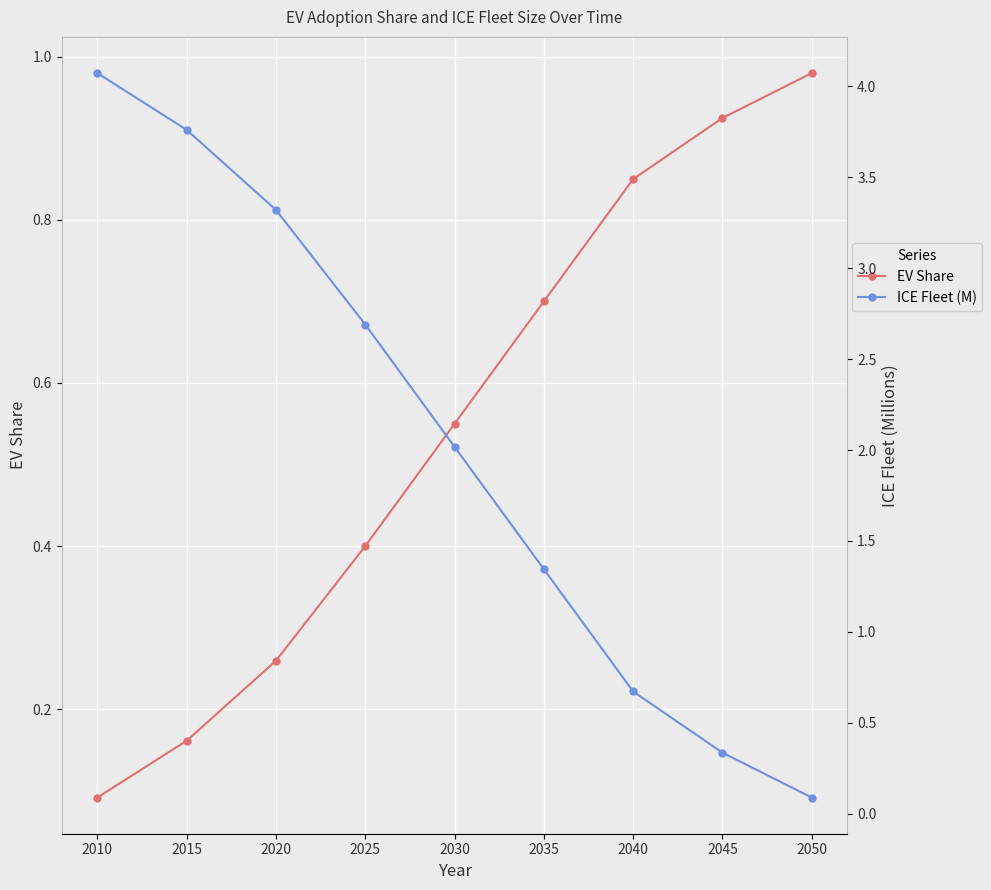

What is the difference between the maximum and minimum values in the EV Share series?

0.9